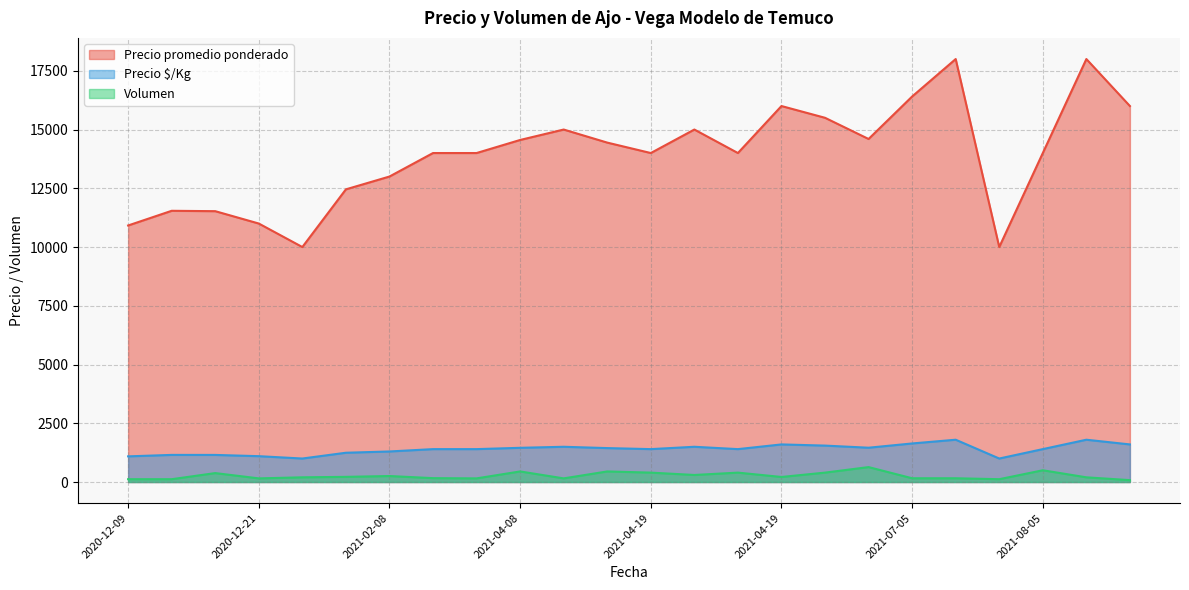

True or false: Volumen and Precio $/Kg cross at least once.

False